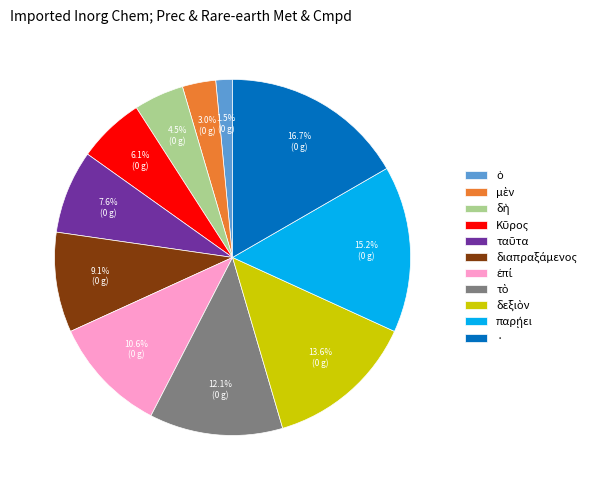

How many slices are in this pie chart?

11